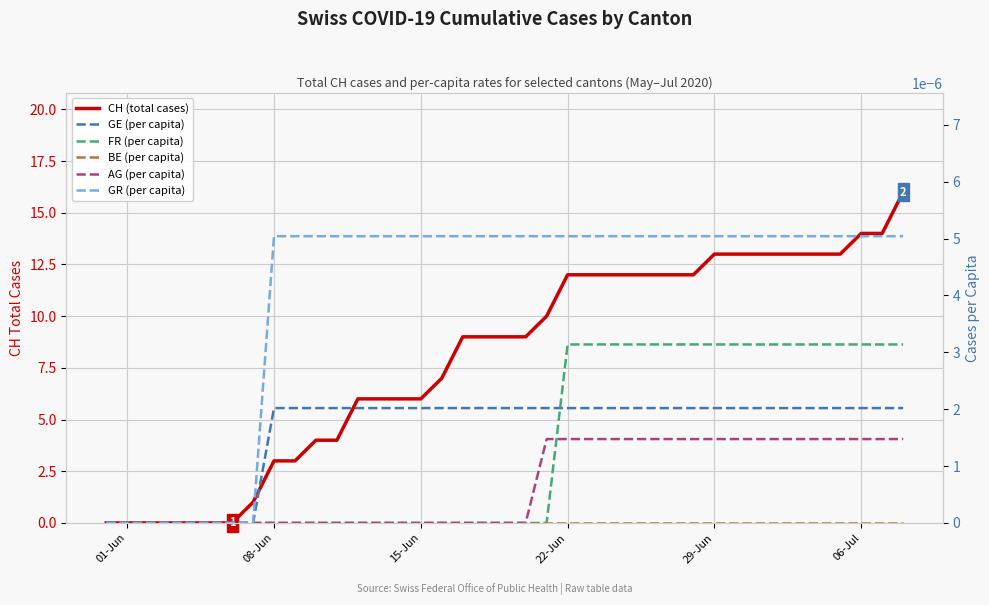

True or false: AG (per capita) and GE (per capita) intersect in this chart.

False